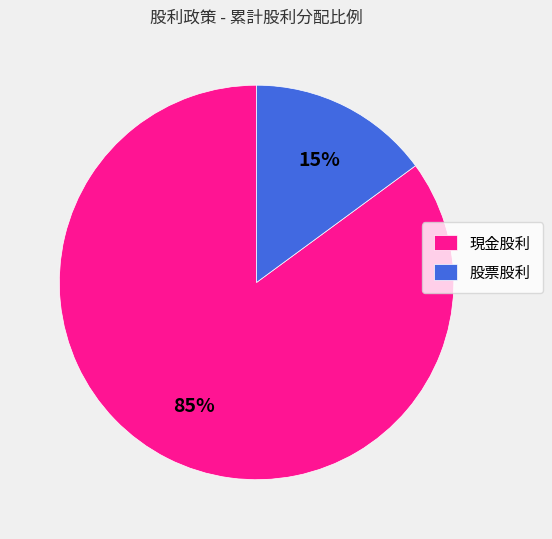

How many segments does this pie chart have?

2